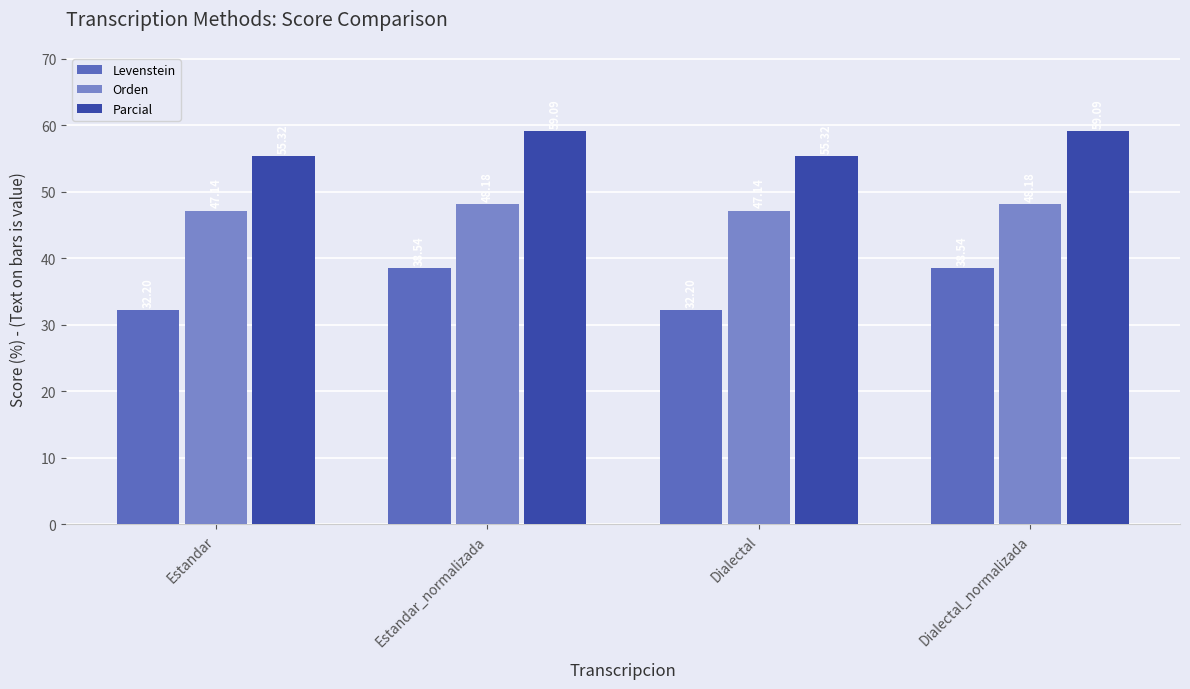

Where does the Parcial series first go above 59?

Estandar_normalizada